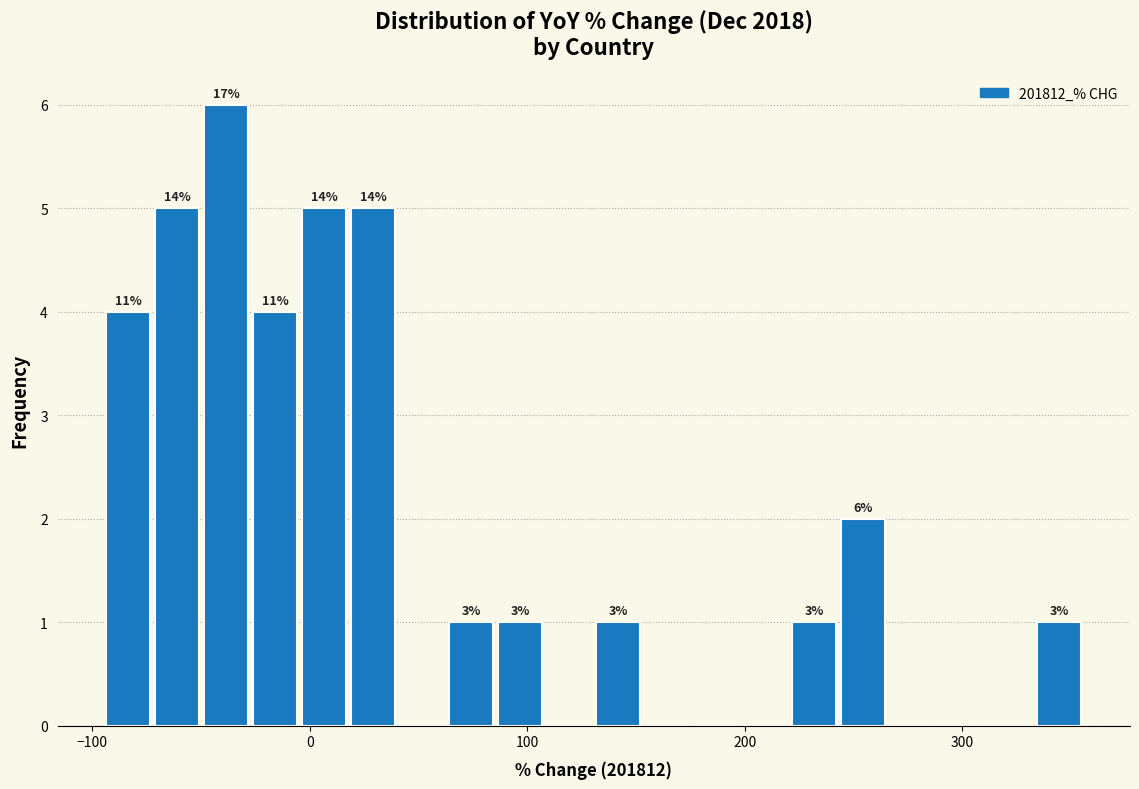

Around what value on the x-axis is the tallest bar? Give the approximate position of its centre, as read against the axis.

-40